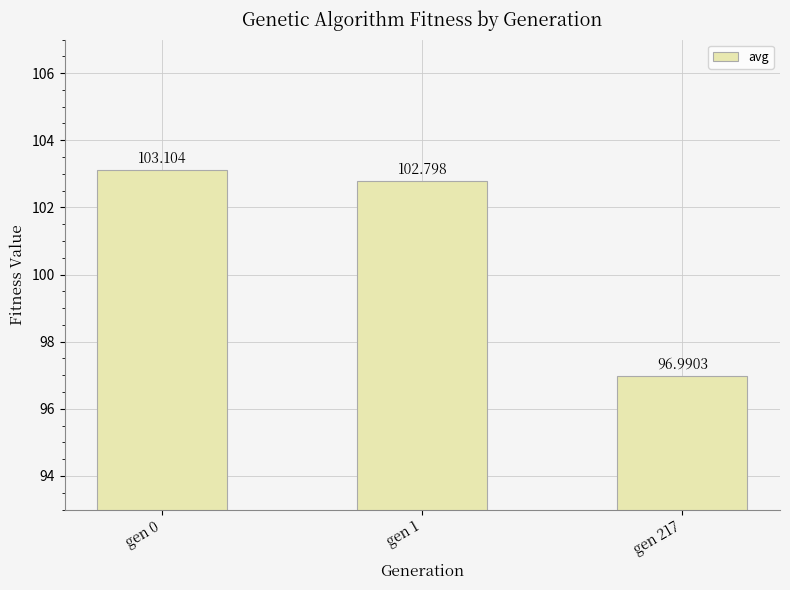

Reading left to right, list all the values displayed in this chart.

103.1	102.8	97.0